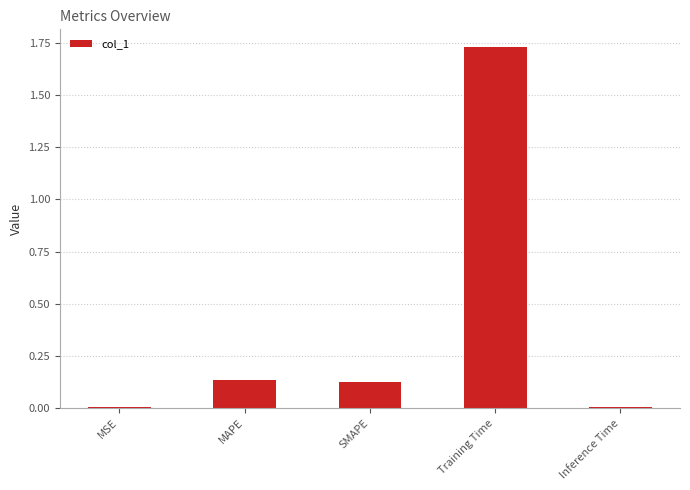

At which category does the chart reach its peak across all series?

Training Time